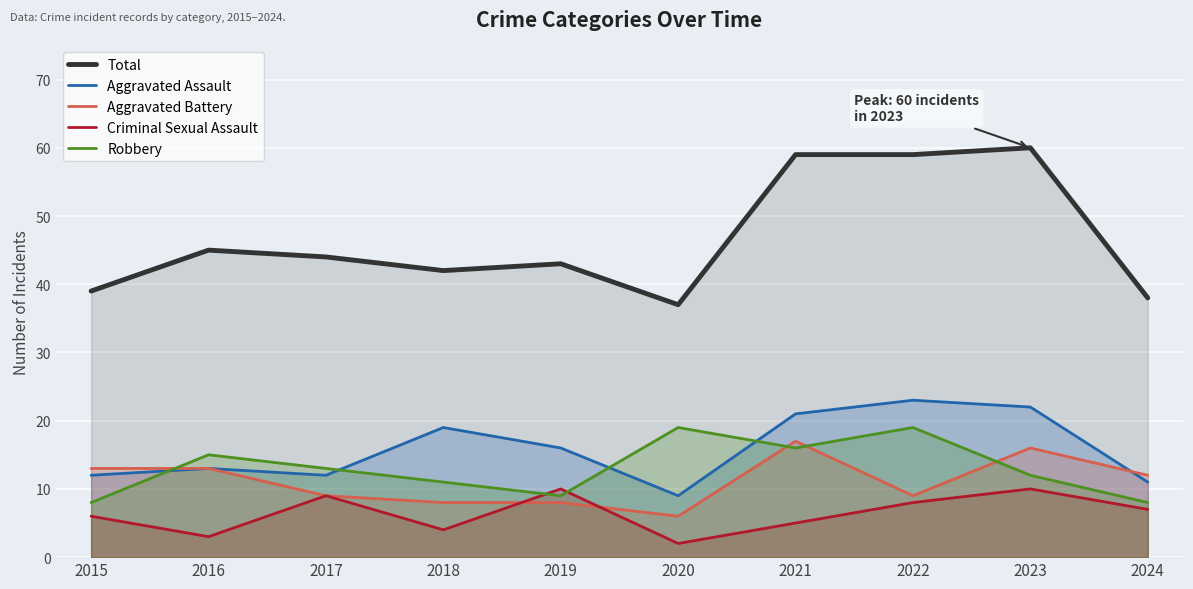

How many lines are shown in the chart?

5